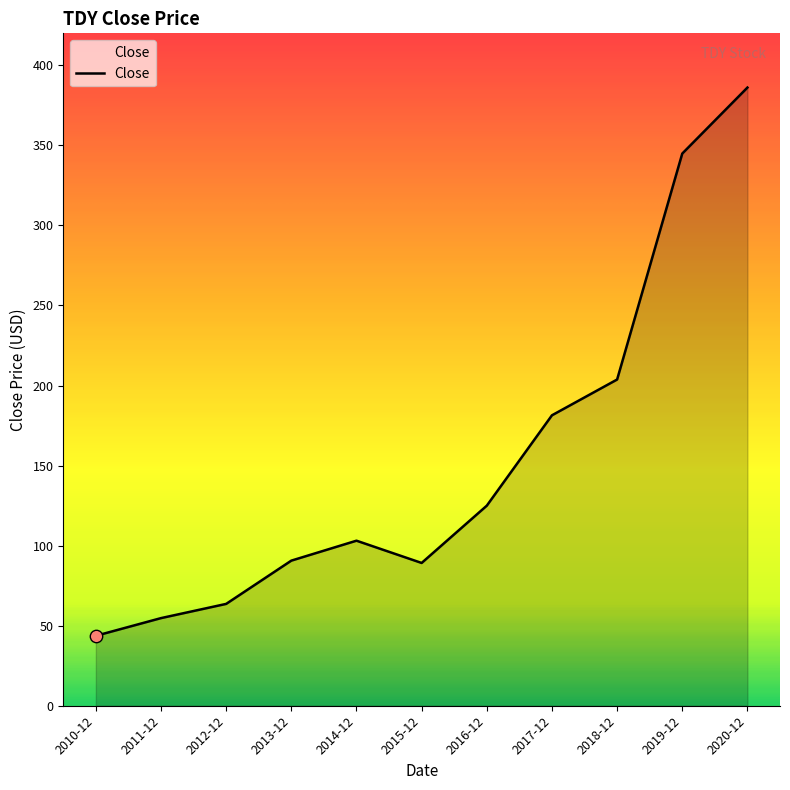

Approximately how many times larger is the value at 2011-12 compared to 2020-12?

0.1